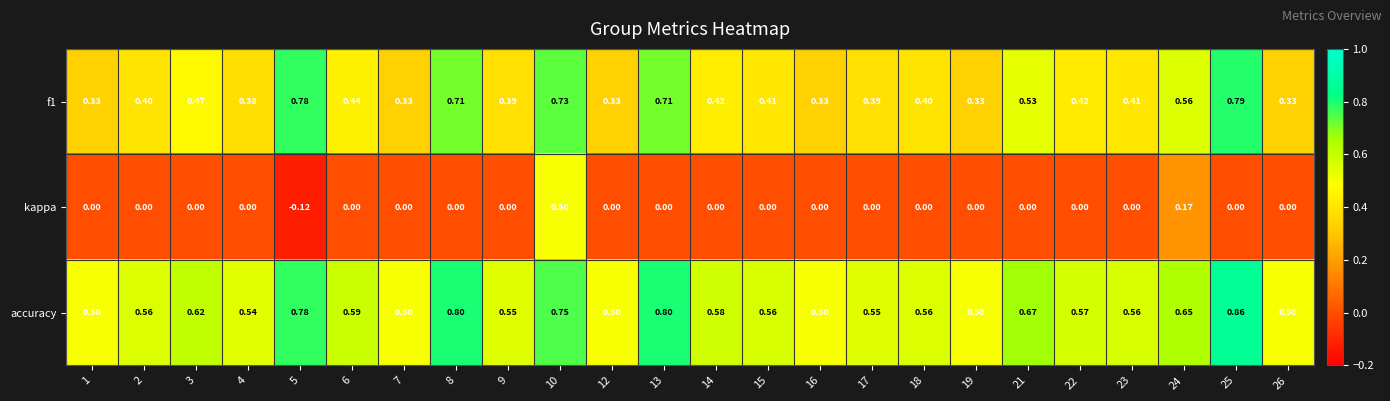

Is the value of accuracy at 13 greater than the value of f1 at 4?

Yes